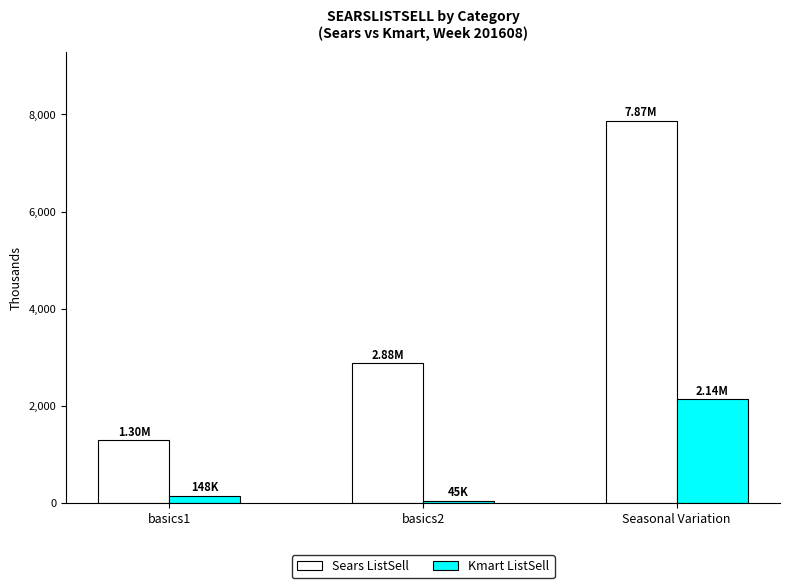

What is the value of the Sears ListSell bar at the 3rd from the left?

7873639.5